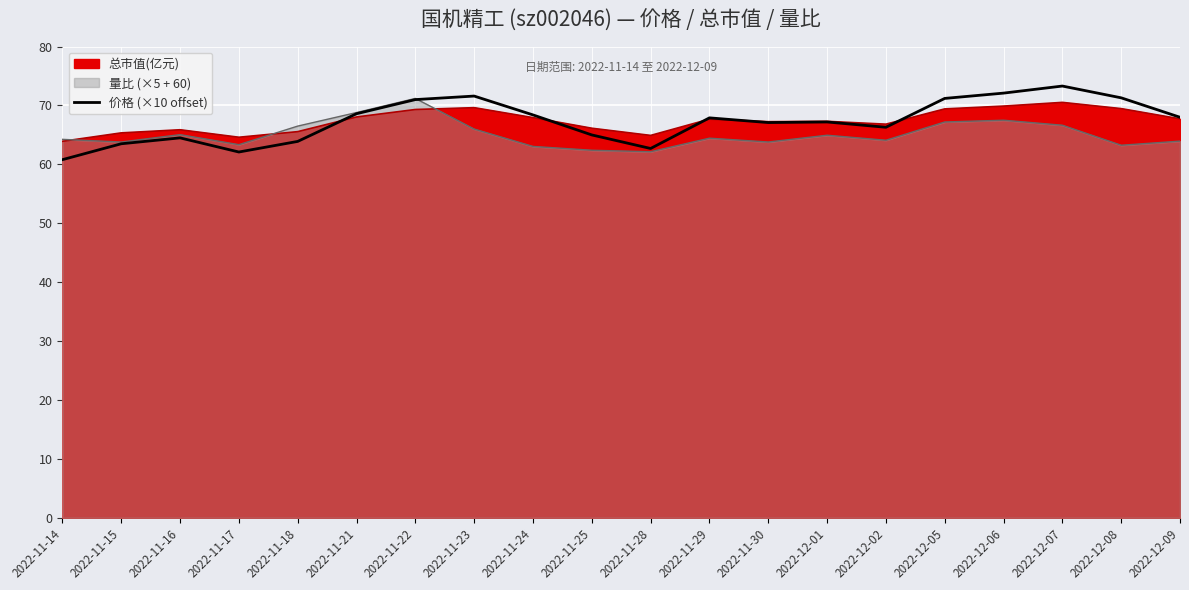

How many interior local valleys (lower than both neighbors) does the data have?

4